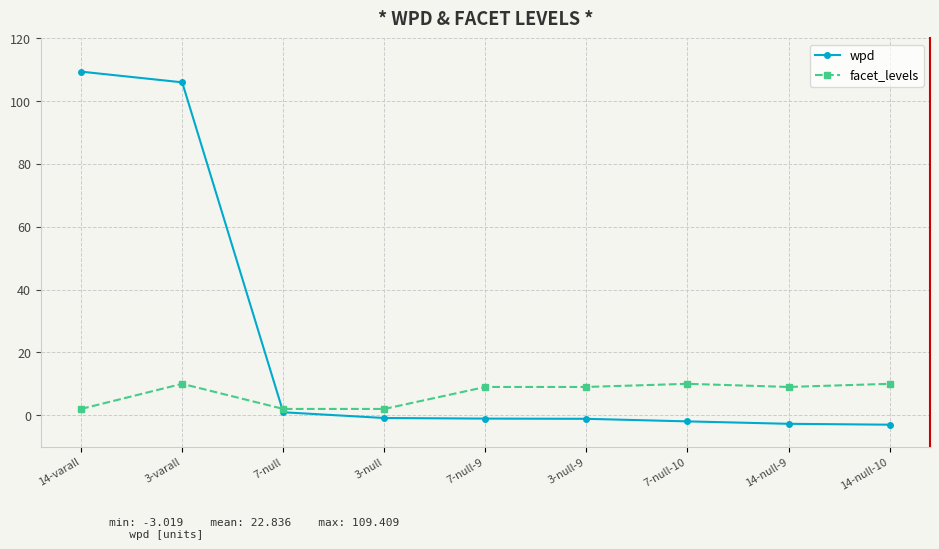

Is the value of wpd at 3-null-9 greater than the value of facet_levels at 14-varall?

No